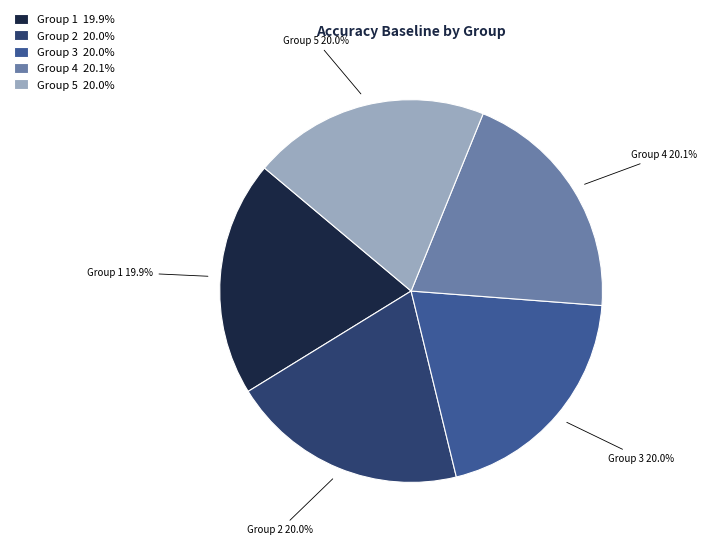

Is there a majority slice in this chart?

No